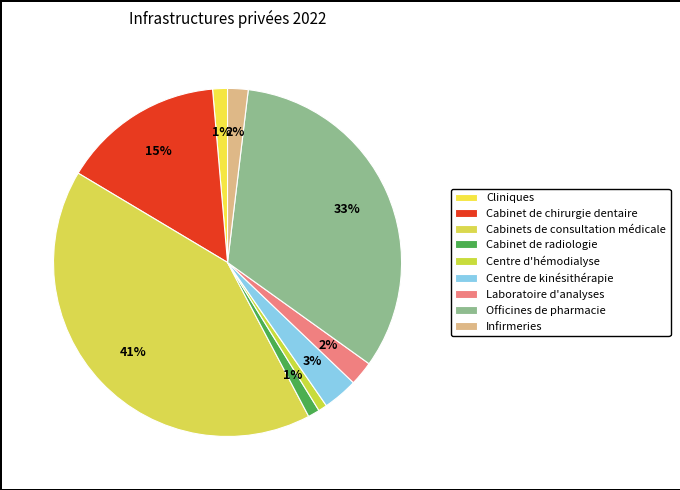

To the nearest percent, what is the combined percentage of Cabinet de radiologie and Laboratoire d'analyses?

3%